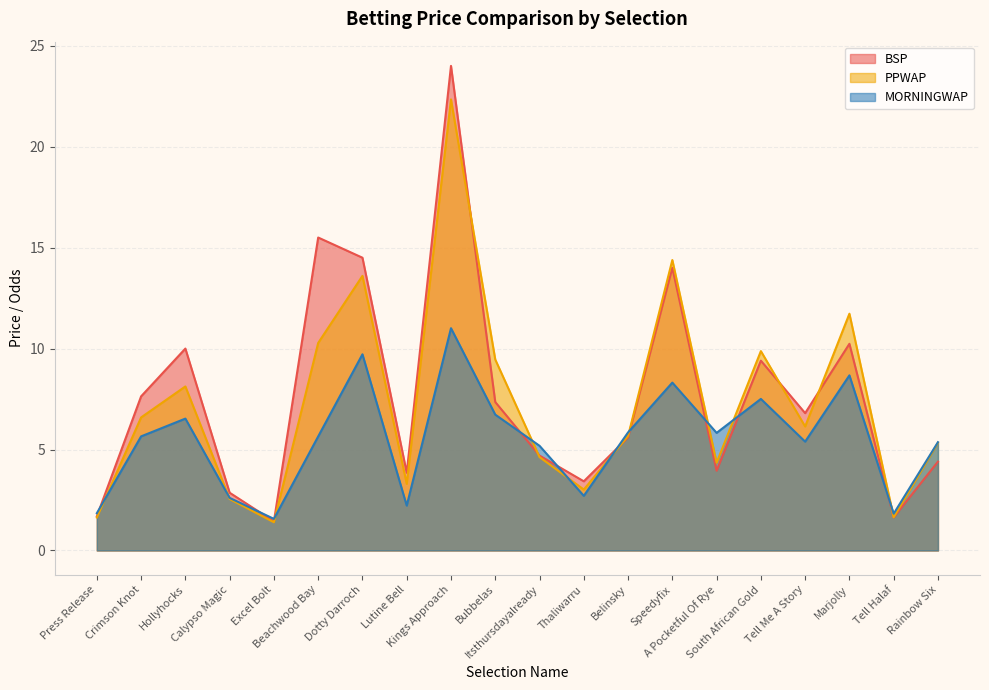

Rank the categories by MORNINGWAP value from highest to lowest.

Kings Approach, Dotty Darroch, Marjolly, Speedyfix, South African Gold, Bubbelas, Hollyhocks, Belinsky, A Pocketful Of Rye, Crimson Knot, Beachwood Bay, Tell Me A Story, Rainbow Six, Itsthursdayalready, Thaliwarru, Calypso Magic, Lutine Bell, Press Release, Tell Halaf, Excel Bolt